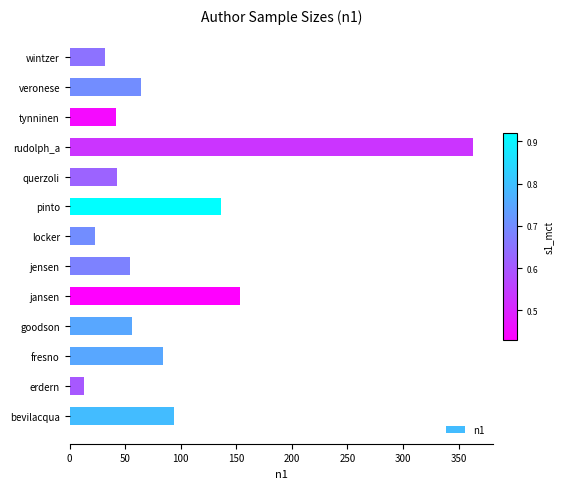

True or false: the data shows 84 at fresno.

True